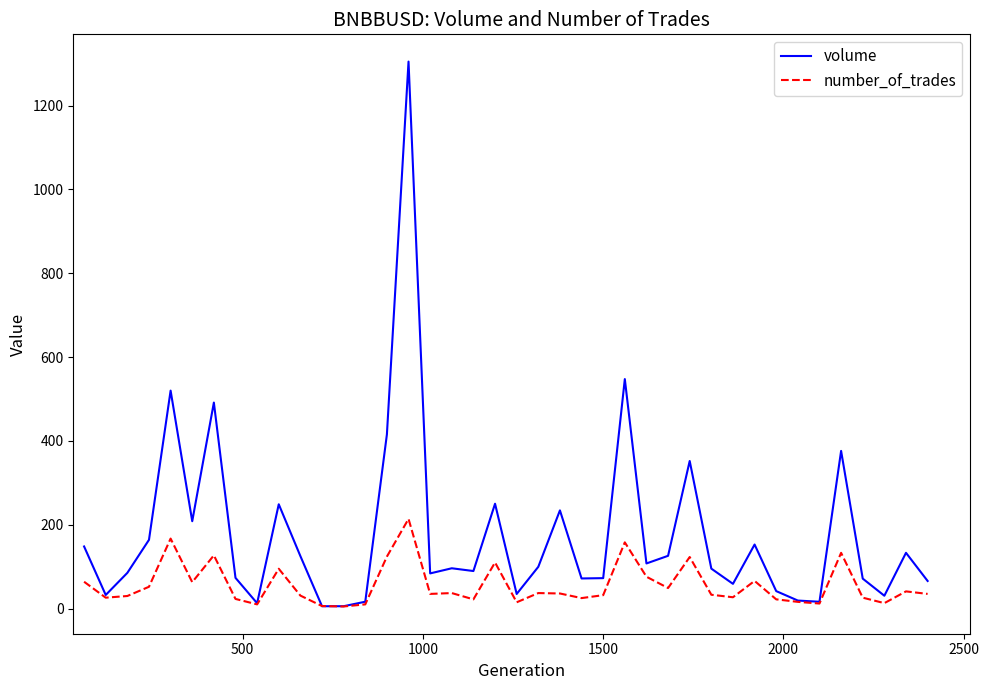

What is the maximum value for number_of_trades?

214.0